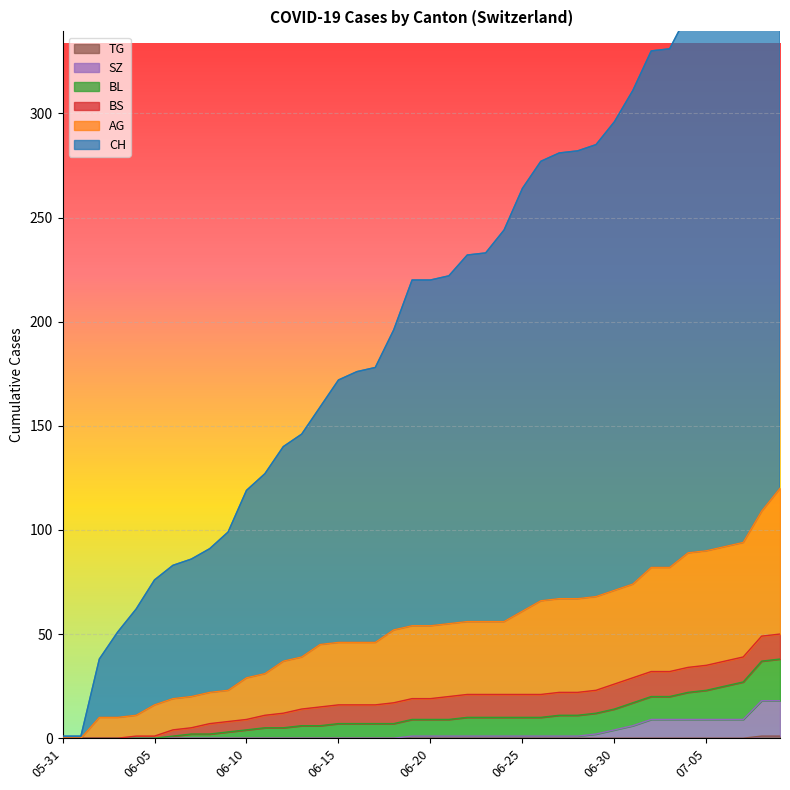

The TG series shows -1 at 2020-06-26. True or false?

False